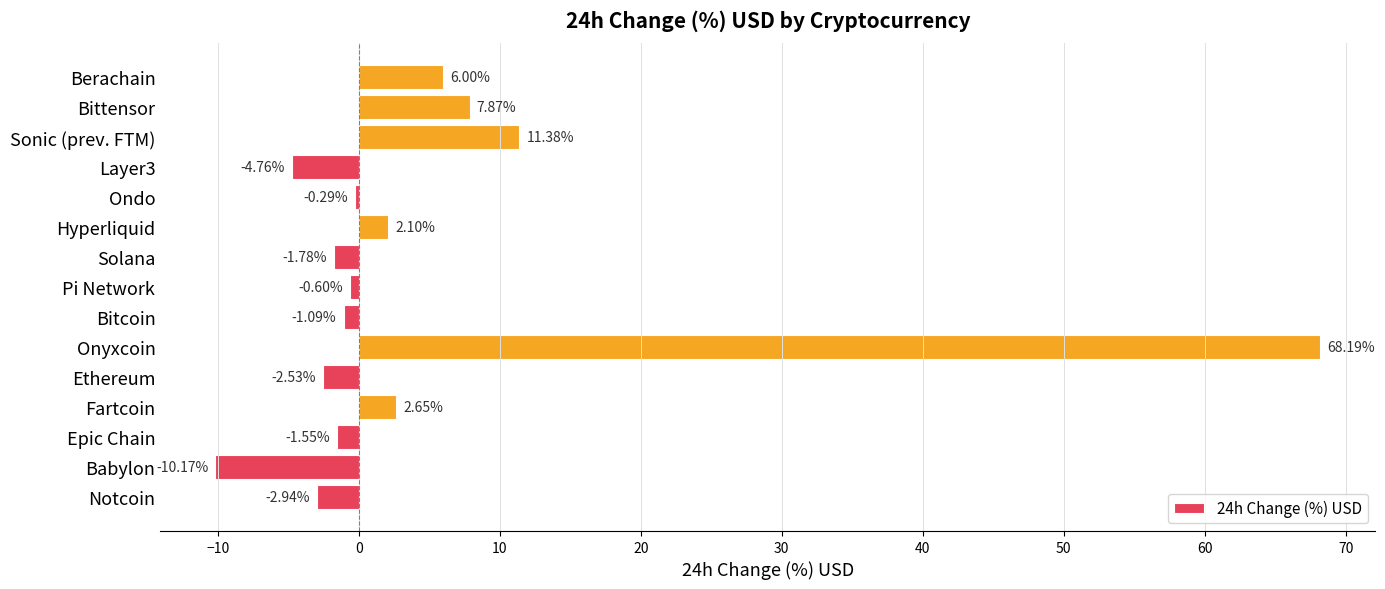

Rank the categories by value from highest to lowest.

Onyxcoin, Sonic (prev. FTM), Bittensor, Berachain, Fartcoin, Hyperliquid, Ondo, Pi Network, Bitcoin, Epic Chain, Solana, Ethereum, Notcoin, Layer3, Babylon